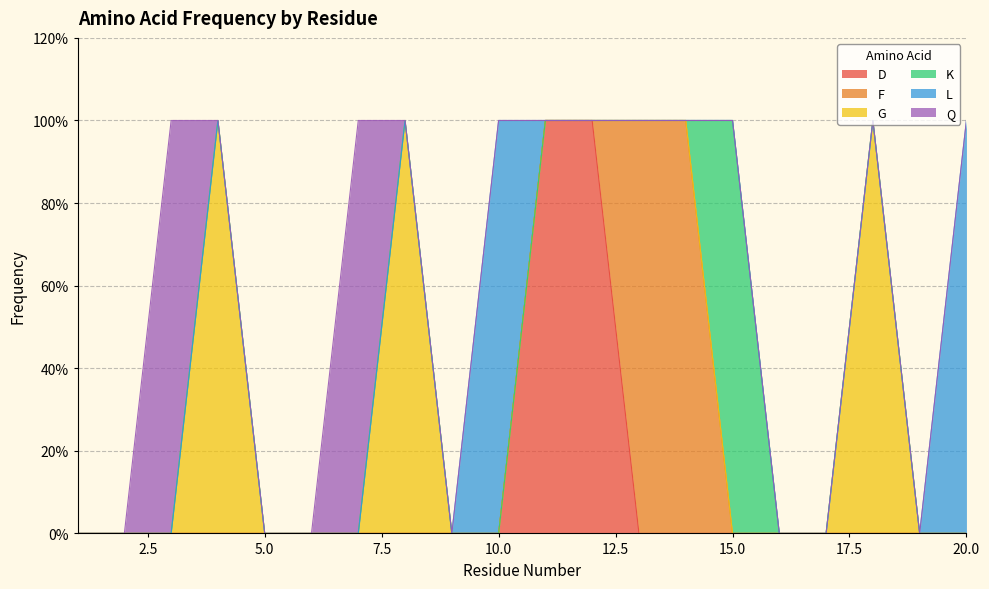

Is the value of Q at 2 greater than the value of L at 17?

No